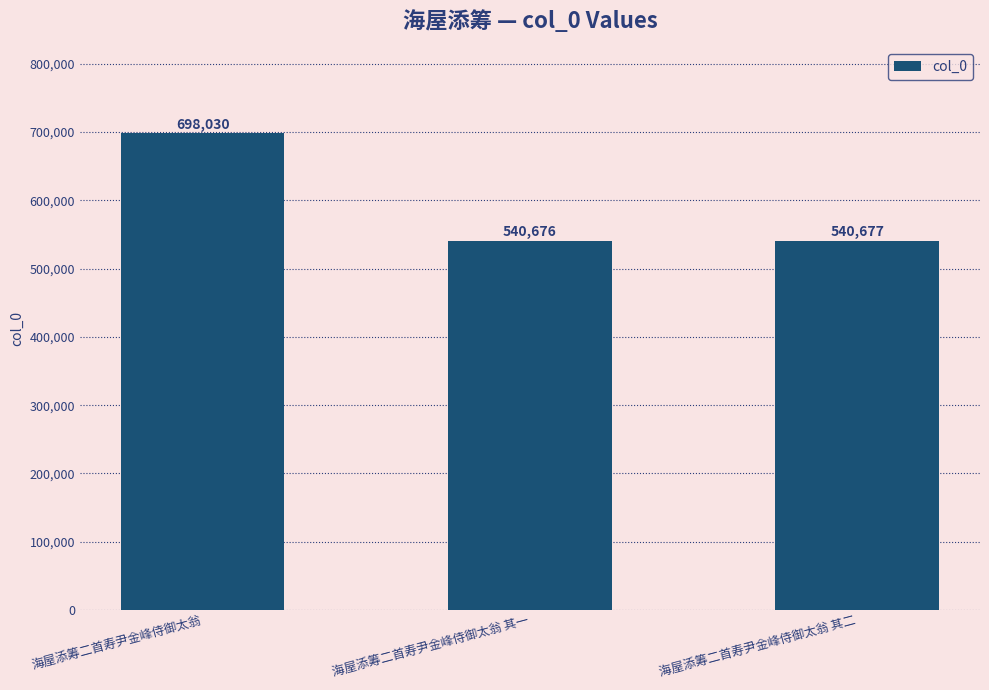

Reading right to left, transcribe all the data shown in this chart.

540677	540676	698030